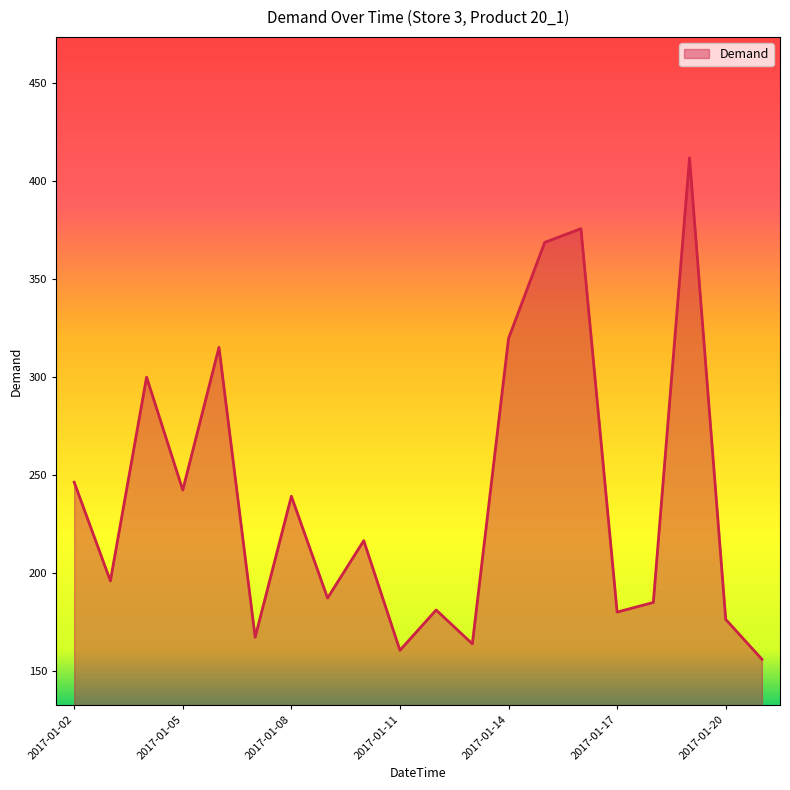

What is the maximum value shown in the chart?

411.8